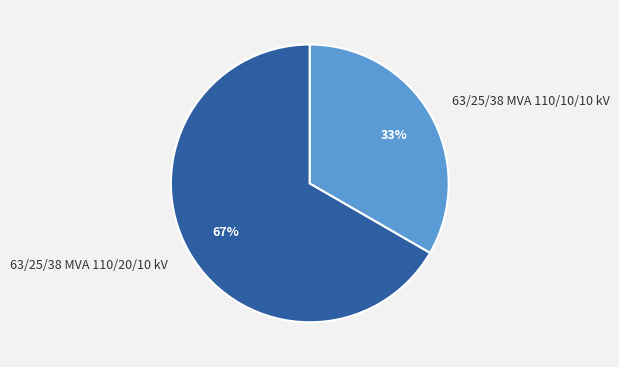

To the nearest percent, what is the combined percentage of 63/25/38 MVA 110/10/10 kV and 63/25/38 MVA 110/20/10 kV?

100%